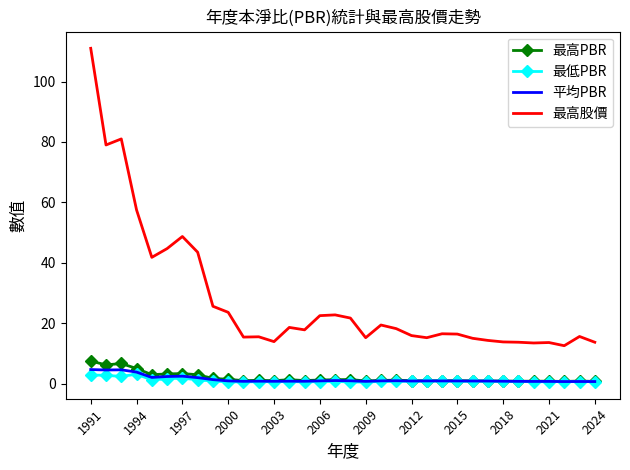

Which series has the widest spread of values?

最高股價